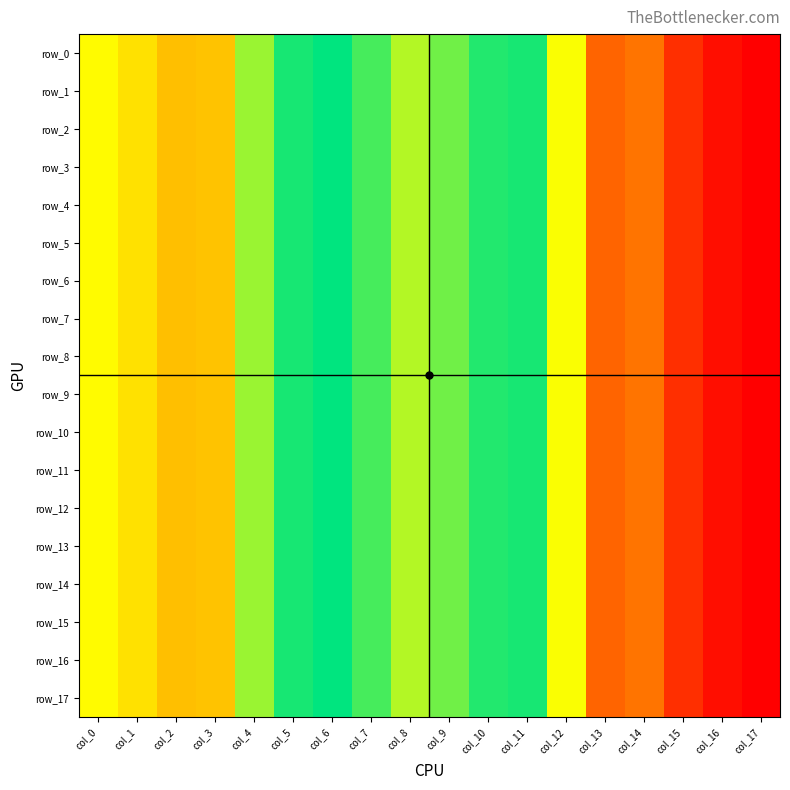

Reading left to right, transcribe all the data shown in this chart.

row_0: 0.1	0.1	0.0	0.0	0.1	0.1	0.1	0.1	0.1	0.1	0.1	0.1	0.1	0.0	0.0	0.0	0.0	0.0
row_1: 0.1	0.1	0.0	0.0	0.1	0.1	0.1	0.1	0.1	0.1	0.1	0.1	0.1	0.0	0.0	0.0	0.0	0.0
row_2: 0.1	0.1	0.0	0.0	0.1	0.1	0.1	0.1	0.1	0.1	0.1	0.1	0.1	0.0	0.0	0.0	0.0	0.0
row_3: 0.1	0.1	0.0	0.0	0.1	0.1	0.1	0.1	0.1	0.1	0.1	0.1	0.1	0.0	0.0	0.0	0.0	0.0
row_4: 0.1	0.1	0.0	0.0	0.1	0.1	0.1	0.1	0.1	0.1	0.1	0.1	0.1	0.0	0.0	0.0	0.0	0.0
row_5: 0.1	0.1	0.0	0.0	0.1	0.1	0.1	0.1	0.1	0.1	0.1	0.1	0.1	0.0	0.0	0.0	0.0	0.0
row_6: 0.1	0.1	0.0	0.0	0.1	0.1	0.1	0.1	0.1	0.1	0.1	0.1	0.1	0.0	0.0	0.0	0.0	0.0
row_7: 0.1	0.1	0.0	0.0	0.1	0.1	0.1	0.1	0.1	0.1	0.1	0.1	0.1	0.0	0.0	0.0	0.0	0.0
row_8: 0.1	0.1	0.0	0.0	0.1	0.1	0.1	0.1	0.1	0.1	0.1	0.1	0.1	0.0	0.0	0.0	0.0	0.0
row_9: 0.1	0.1	0.0	0.0	0.1	0.1	0.1	0.1	0.1	0.1	0.1	0.1	0.1	0.0	0.0	0.0	0.0	0.0
row_10: 0.1	0.1	0.0	0.0	0.1	0.1	0.1	0.1	0.1	0.1	0.1	0.1	0.1	0.0	0.0	0.0	0.0	0.0
row_11: 0.1	0.1	0.0	0.0	0.1	0.1	0.1	0.1	0.1	0.1	0.1	0.1	0.1	0.0	0.0	0.0	0.0	0.0
row_12: 0.1	0.1	0.0	0.0	0.1	0.1	0.1	0.1	0.1	0.1	0.1	0.1	0.1	0.0	0.0	0.0	0.0	0.0
row_13: 0.1	0.1	0.0	0.0	0.1	0.1	0.1	0.1	0.1	0.1	0.1	0.1	0.1	0.0	0.0	0.0	0.0	0.0
row_14: 0.1	0.1	0.0	0.0	0.1	0.1	0.1	0.1	0.1	0.1	0.1	0.1	0.1	0.0	0.0	0.0	0.0	0.0
row_15: 0.1	0.1	0.0	0.0	0.1	0.1	0.1	0.1	0.1	0.1	0.1	0.1	0.1	0.0	0.0	0.0	0.0	0.0
row_16: 0.1	0.1	0.0	0.0	0.1	0.1	0.1	0.1	0.1	0.1	0.1	0.1	0.1	0.0	0.0	0.0	0.0	0.0
row_17: 0.1	0.1	0.0	0.0	0.1	0.1	0.1	0.1	0.1	0.1	0.1	0.1	0.1	0.0	0.0	0.0	0.0	0.0